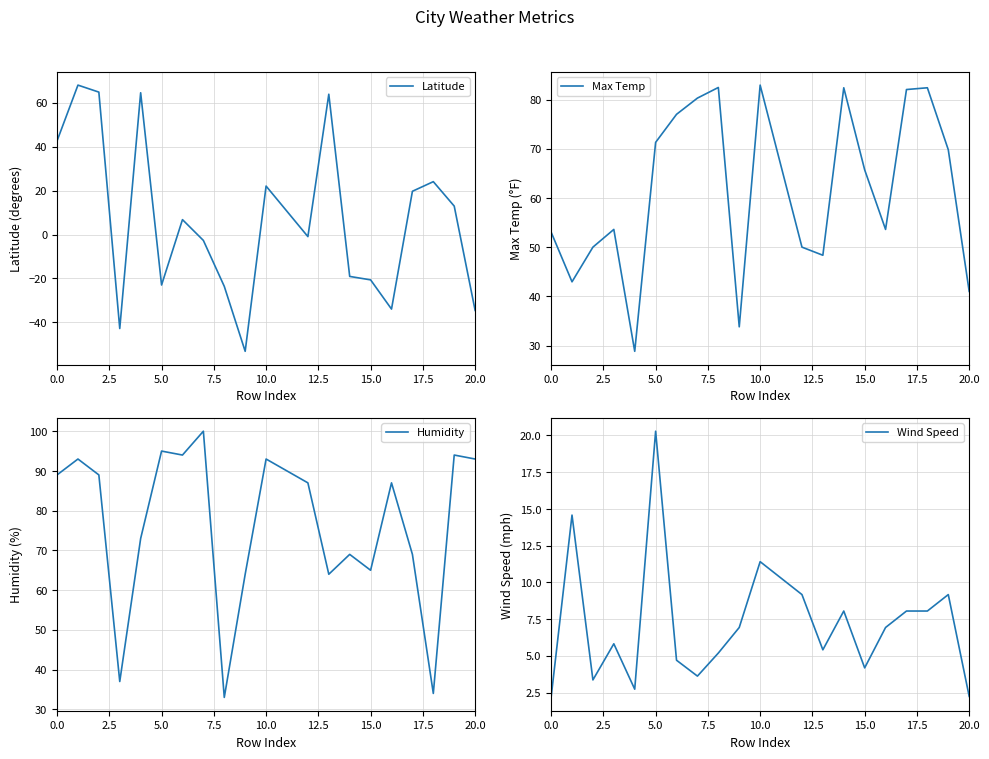

At which label does Max Temp first exceed 65?

5.0